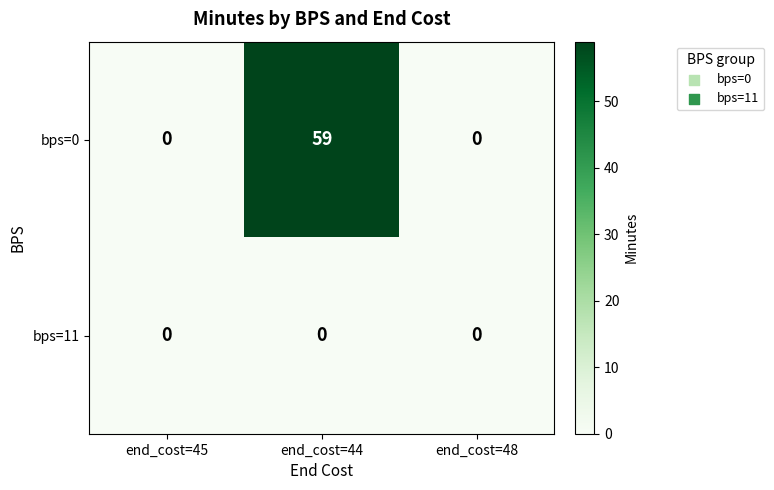

What is the difference between the highest and lowest values at end_cost=44?

59